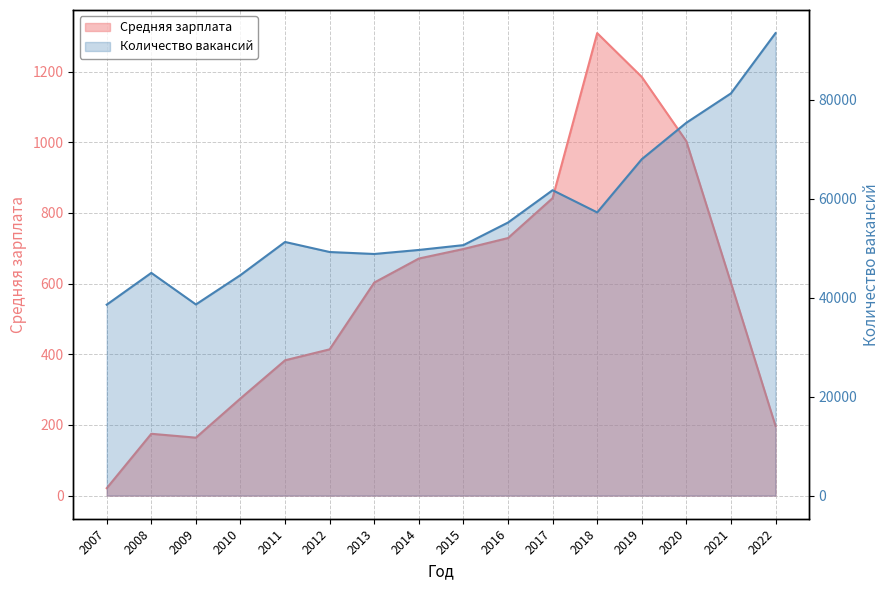

What is the total value across all series at 2015?

51330